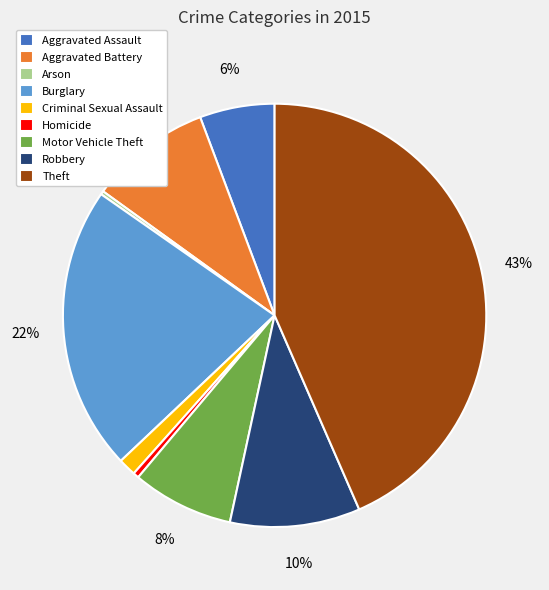

Combined, do Homicide and Aggravated Assault account for over 50%?

No